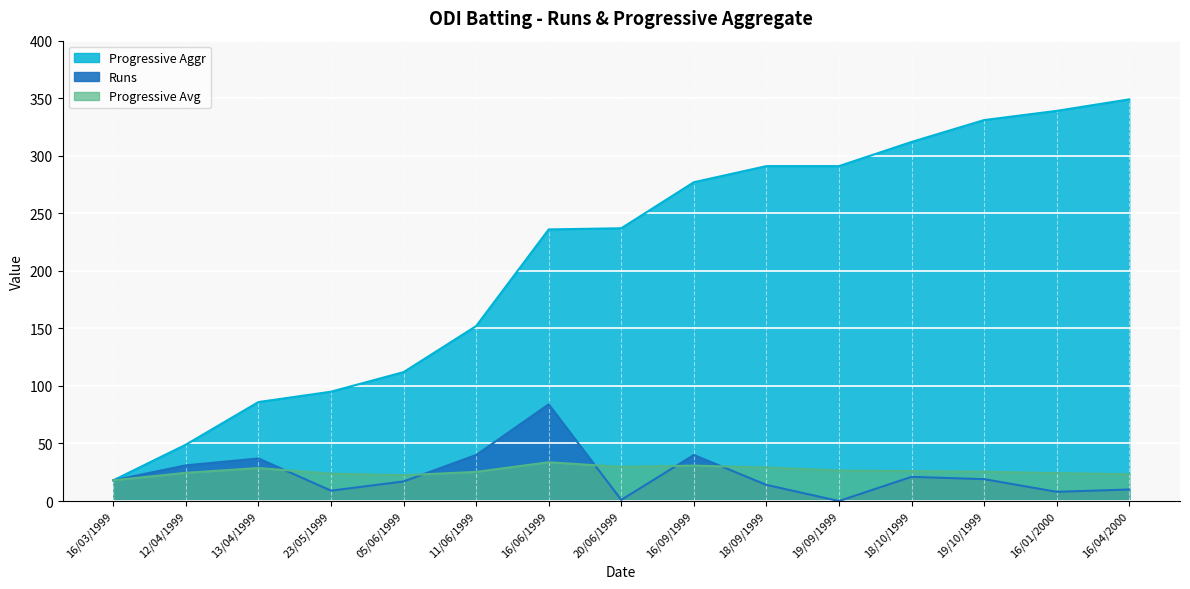

Which has a higher value, 19/09/1999 or 16/04/2000?

16/04/2000